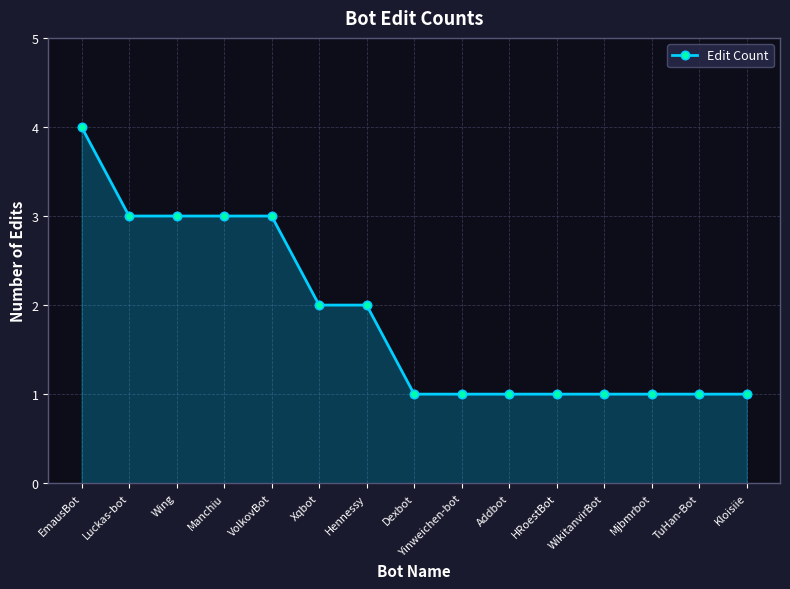

What position from the left is EmausBot?

1